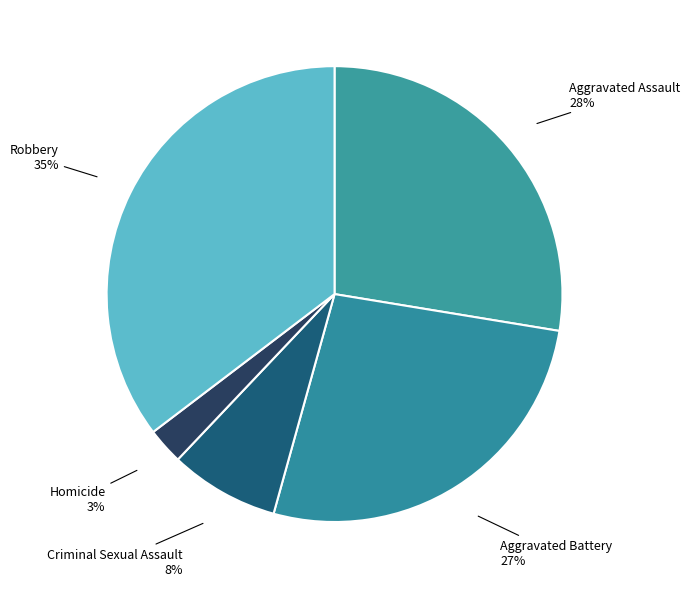

How many slices are in this pie chart?

5